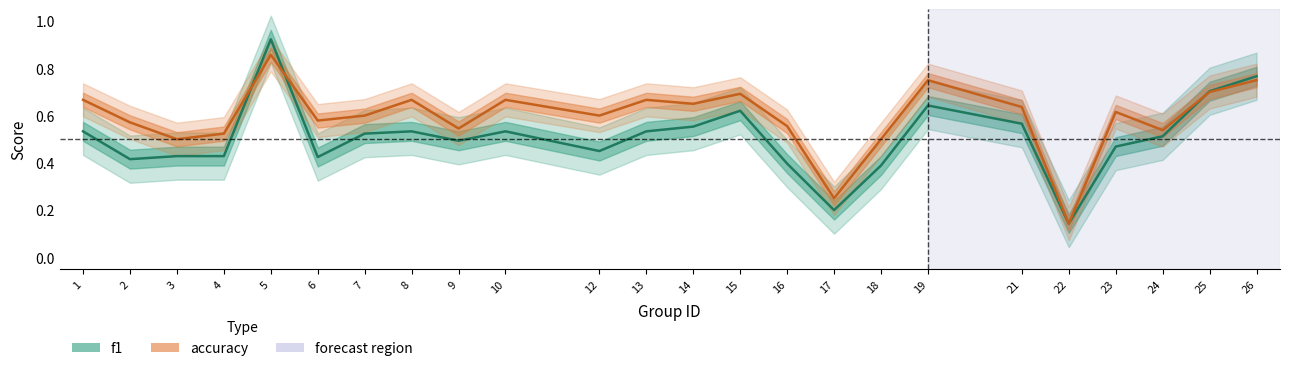

Rank the categories by f1 value from highest to lowest.

5, 26, 25, 19, 15, 21, 14, 1, 8, 10, 13, 7, 24, 9, 23, 12, 3, 4, 6, 2, 16, 18, 17, 22